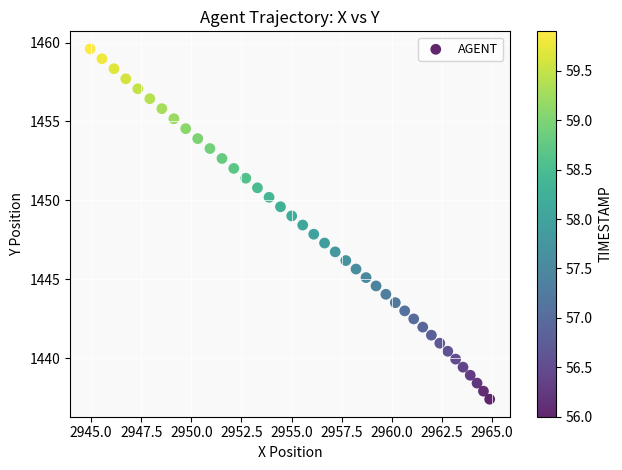

What is the range of X values (max minus min)?

19.9